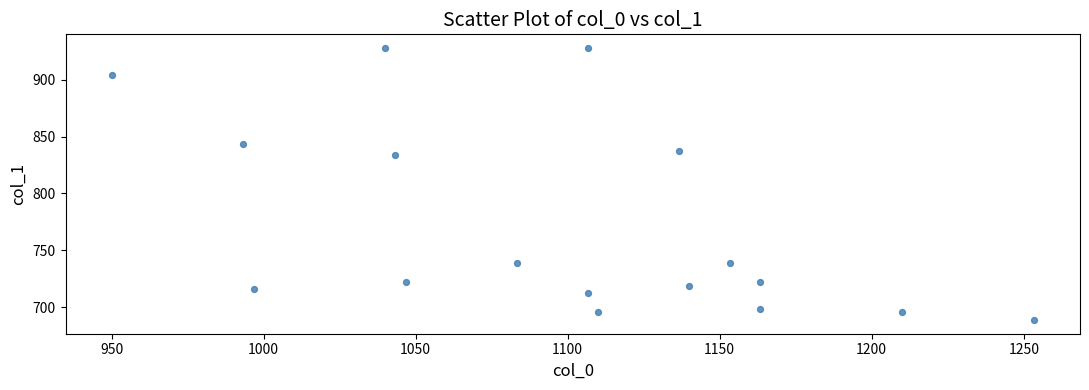

What is the range of X values (max minus min)?

303.3